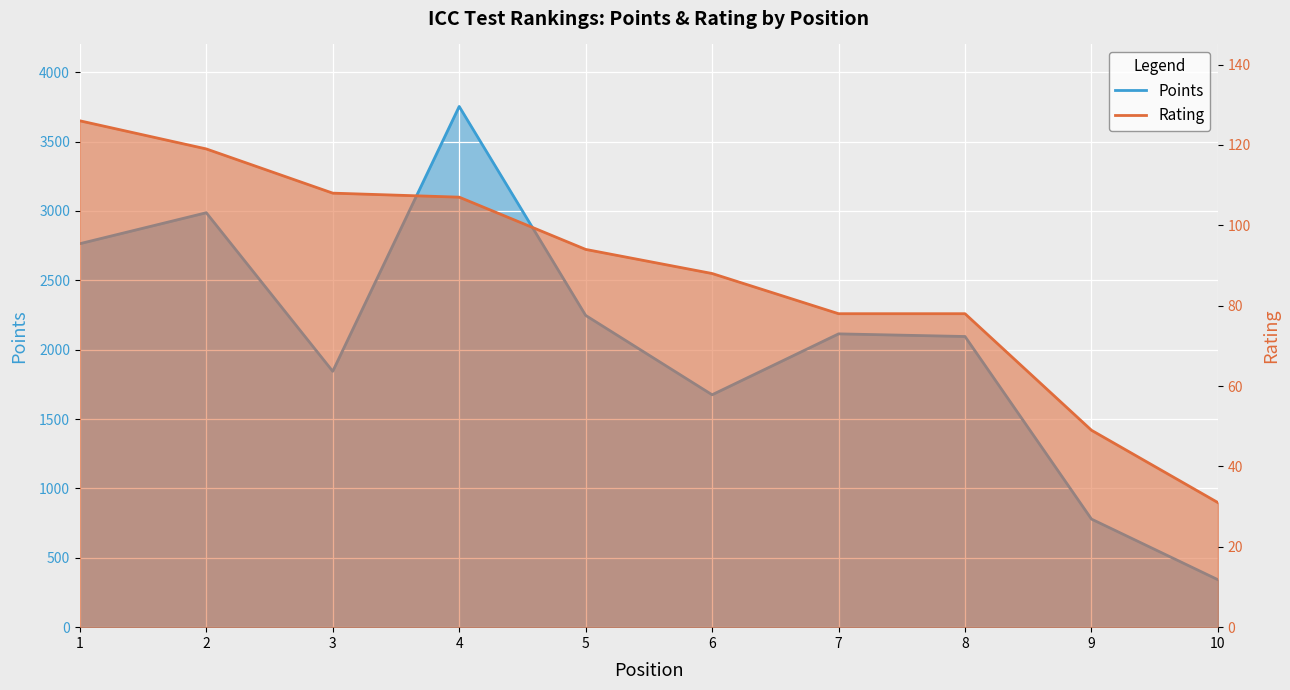

Reading left to right, transcribe all the data shown in this chart.

Points (line): 1=2764	2=2987	3=1844	4=3753	5=2247	6=1675	7=2114	8=2095	9=779	10=342
Rating (line): 1=126	2=119	3=108	4=107	5=94	6=88	7=78	8=78	9=49	10=31